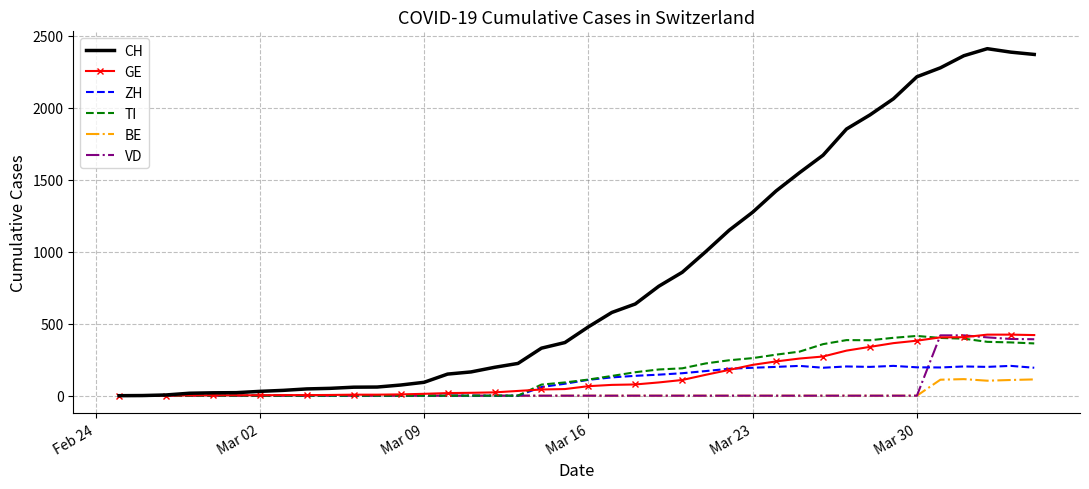

Which series has the largest total across all categories?

CH